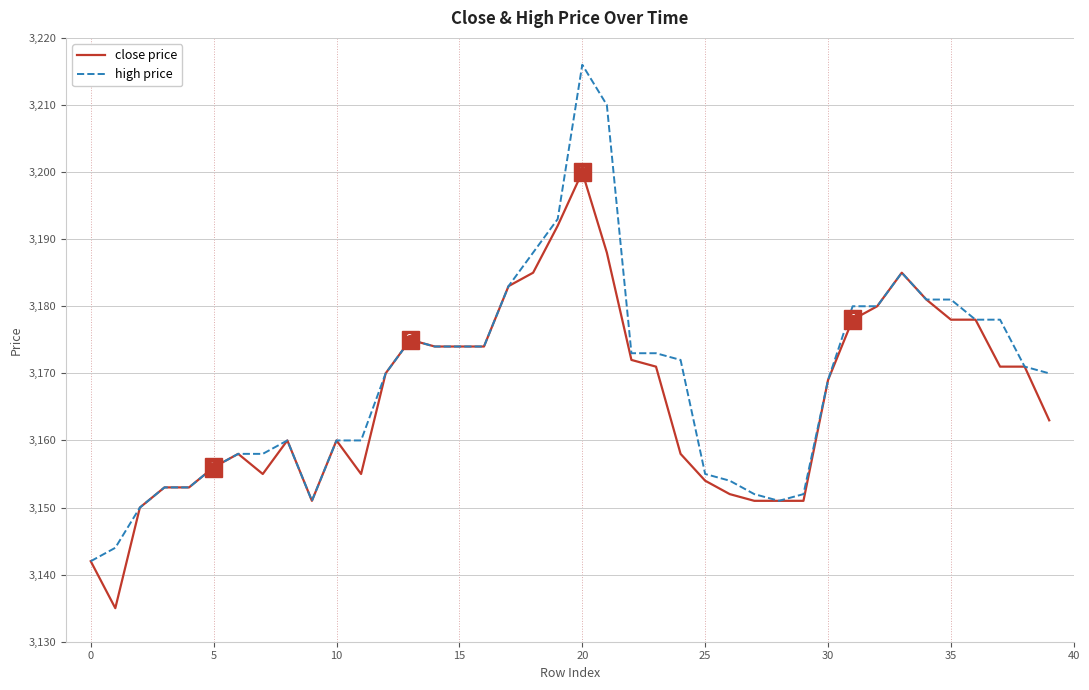

Rank the series by their maximum value, from highest to lowest.

high price, close price